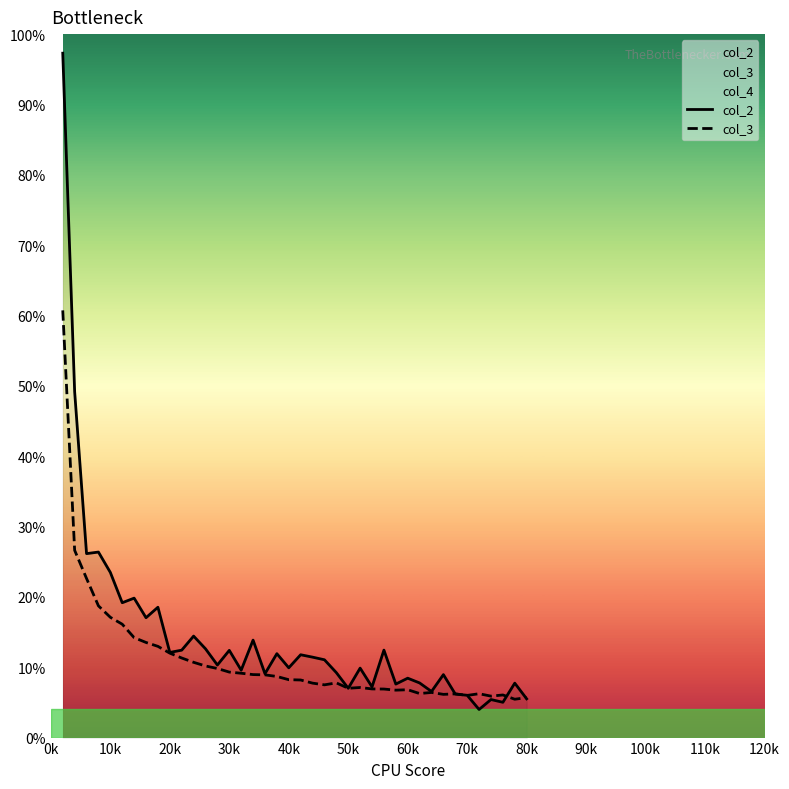

Is the value of col_2 at 19 greater than the value of col_3 at 33?

Yes